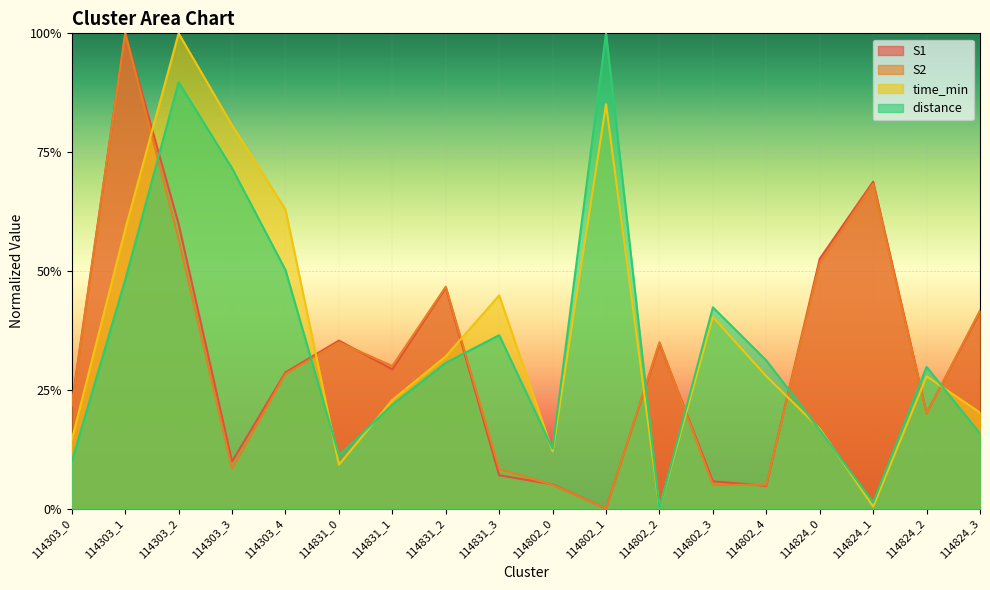

True or false: time_min and S1 cross at least once.

True